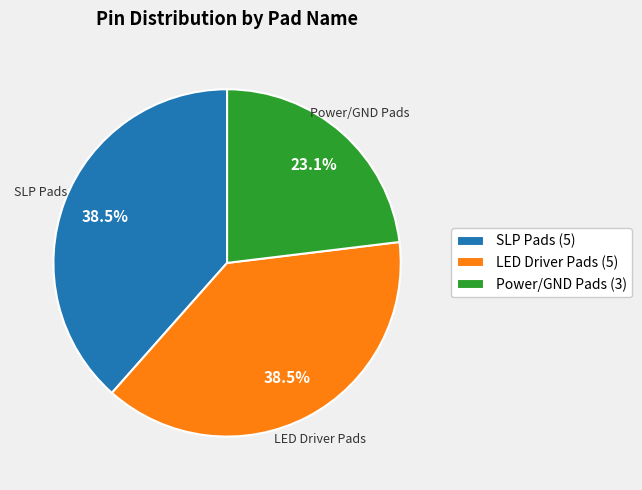

Does any single category account for the majority?

No